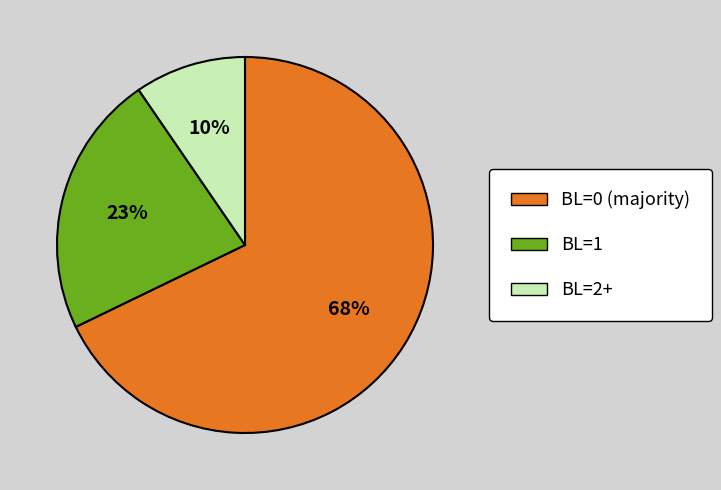

Which category has the smallest portion of the pie?

BL=2+